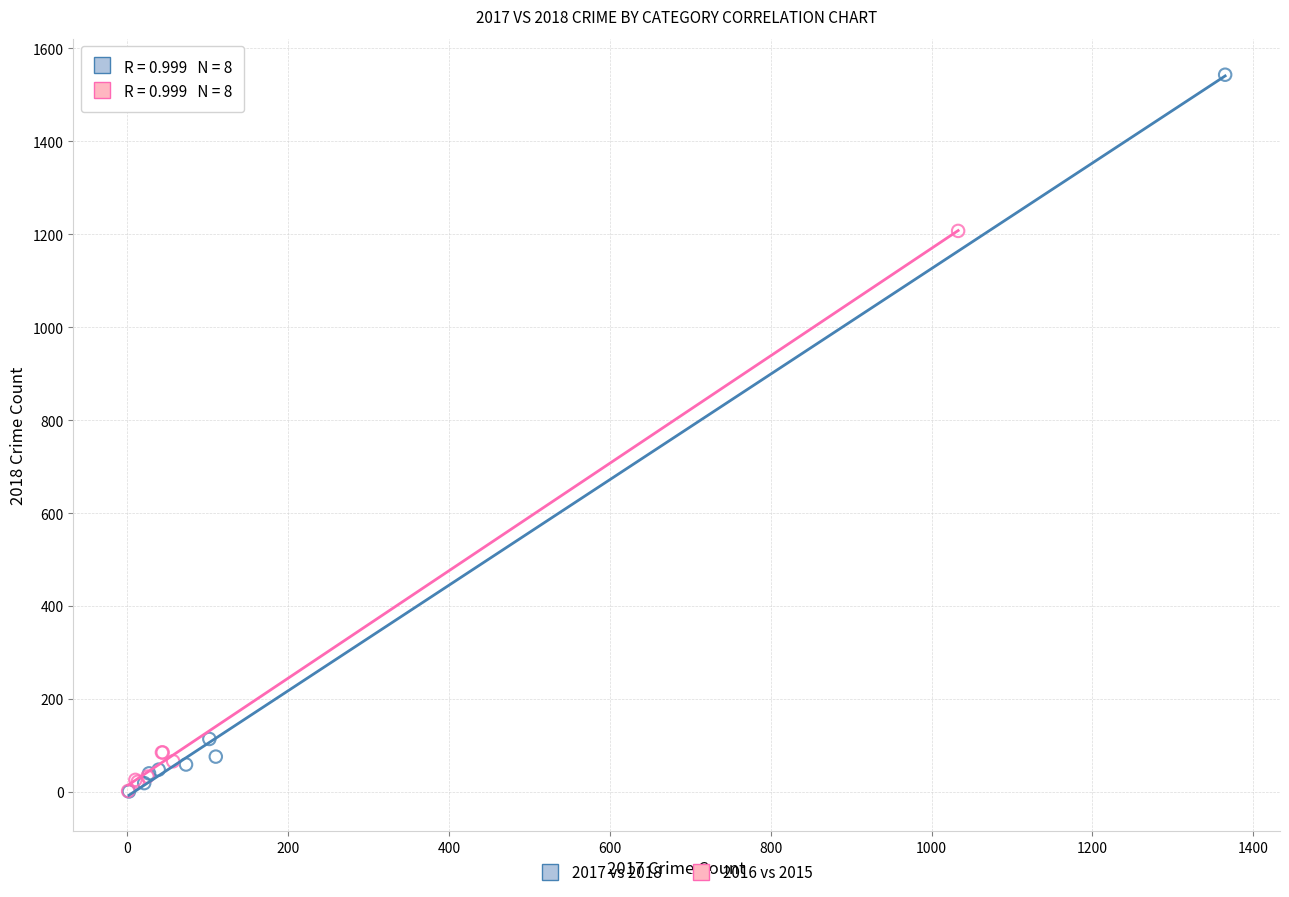

Which series reaches the maximum Y coordinate?

2017 vs 2018